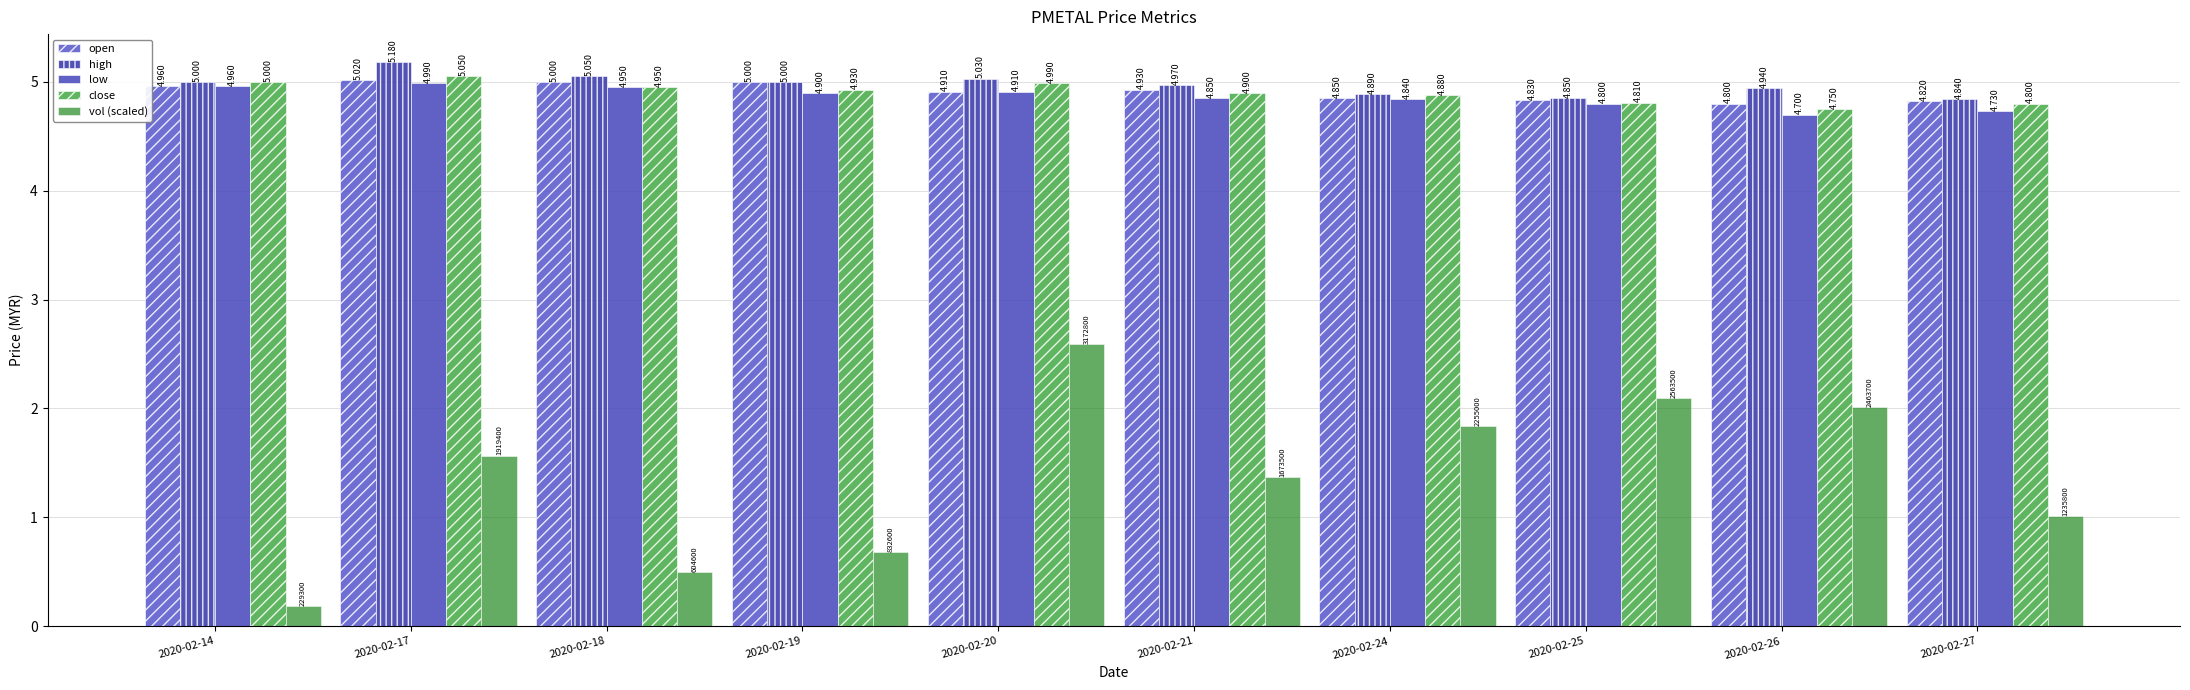

True or false: open has a value of 4.8 at 2020-02-27.

True